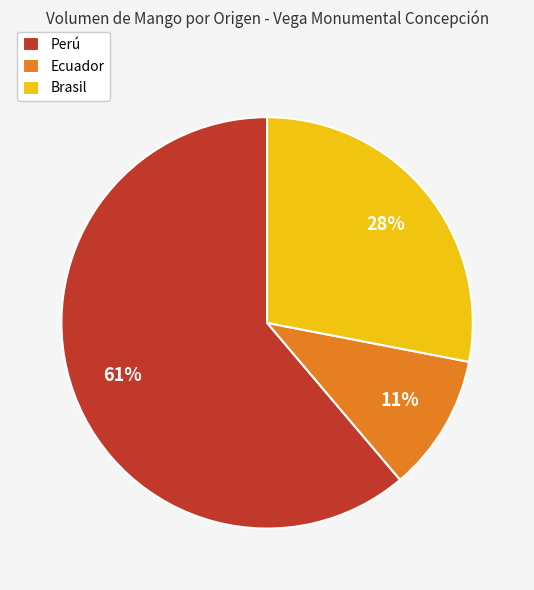

How many slices are in this pie chart?

3